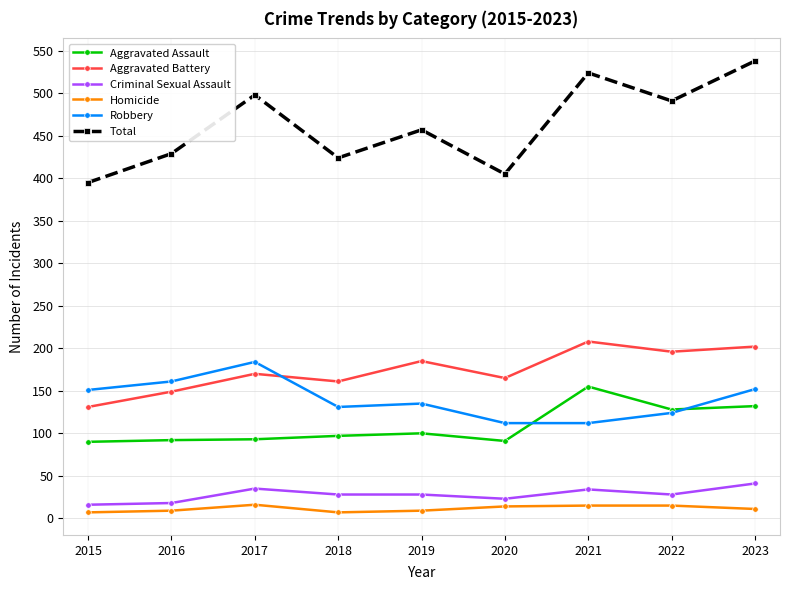

Read the Total value at 2022, to the nearest 10.

490